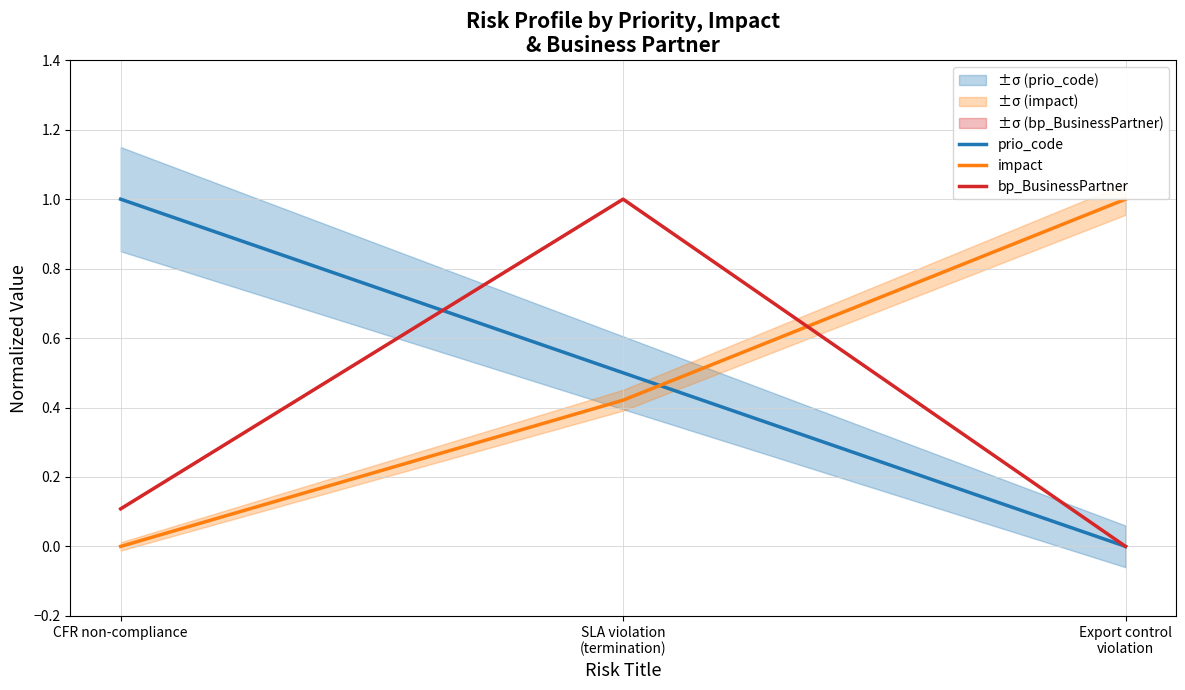

Reading left to right, list all the values displayed in this chart.

prio_code: 1.0	0.5	0.0
impact: 0.0	0.4	1.0
bp_BusinessPartner: 0.1	1.0	0.0